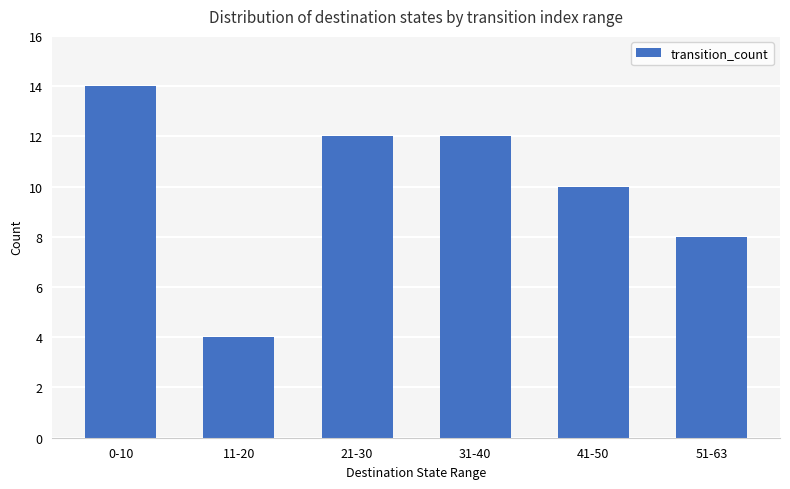

How many series are shown in this chart?

1